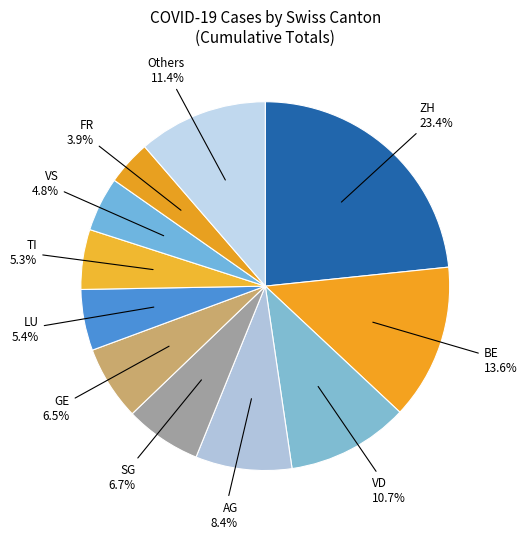

Does AG account for over 50% of the chart?

No